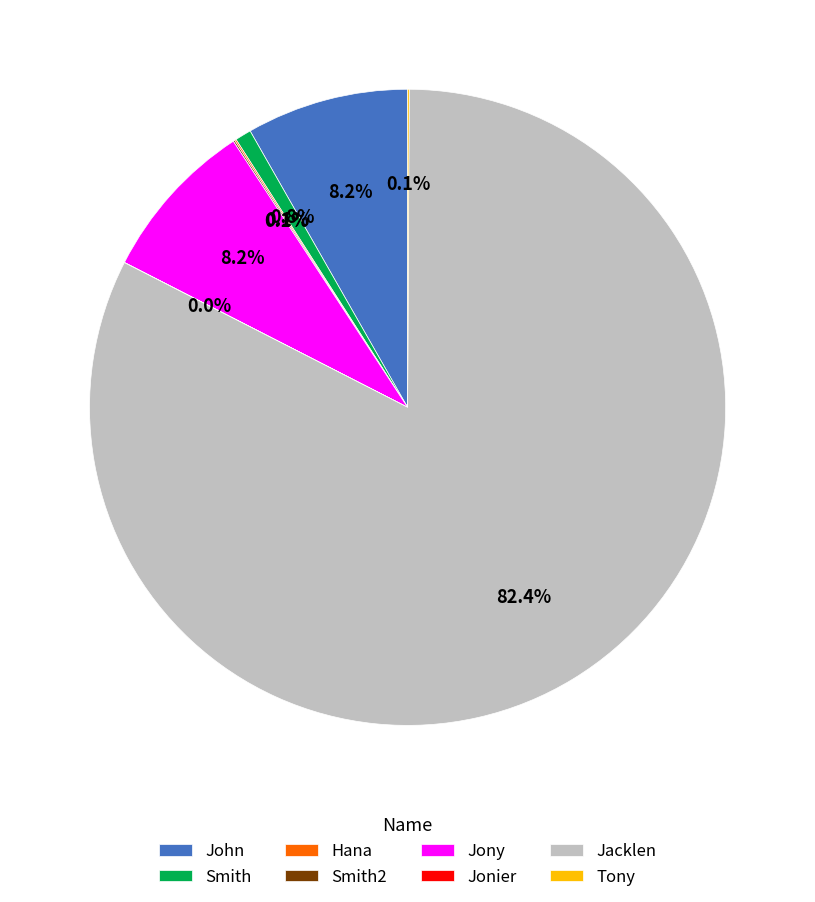

Which has a higher value, John or Jacklen?

Jacklen